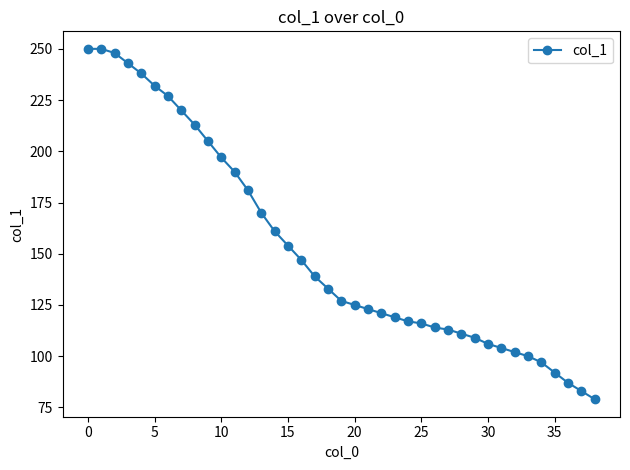

What is the value of the 2nd point from the left?

250